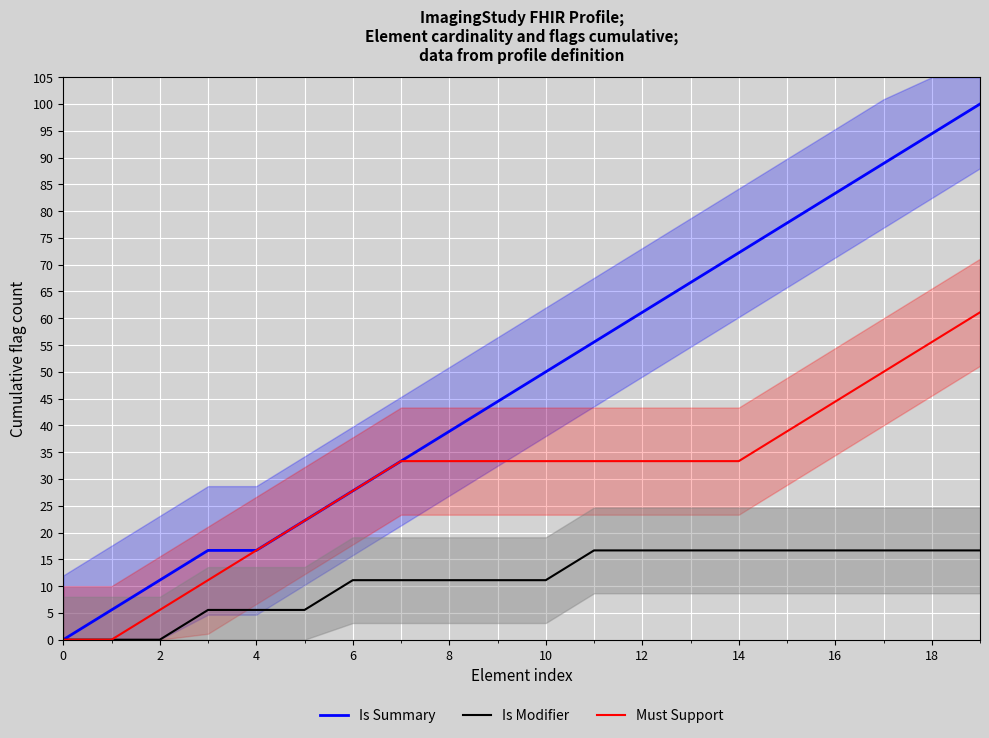

What is the highest value of the Is Modifier series?

16.7